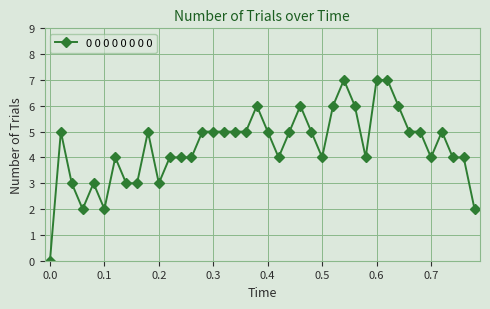

What is the difference between the second highest and second lowest values?

5